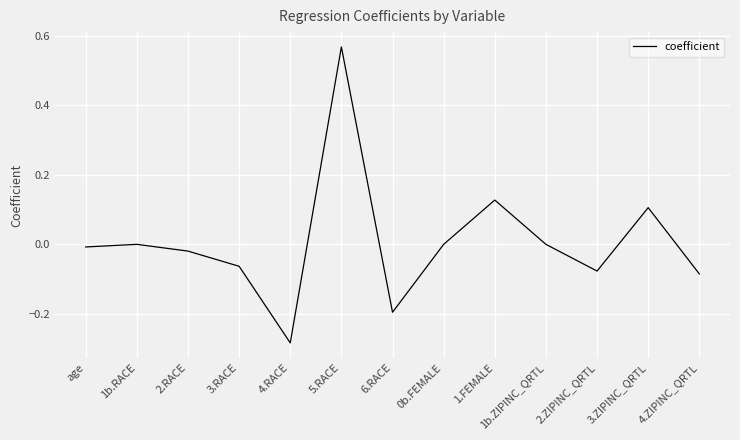

What position from the left is 4.RACE?

5